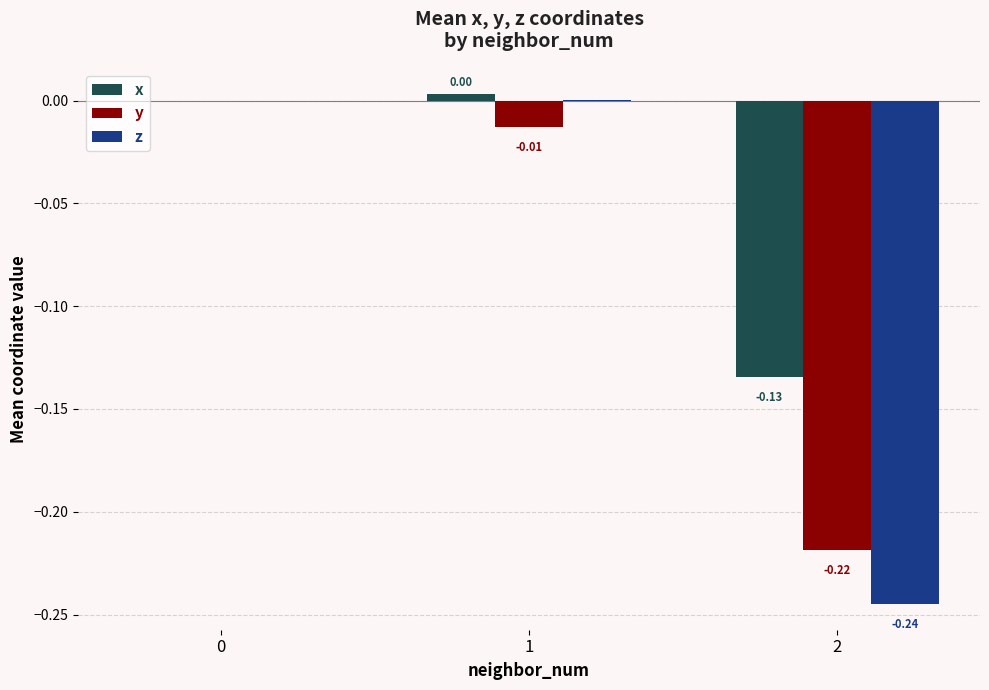

Are the bars grouped side by side (vs. stacked)?

Yes